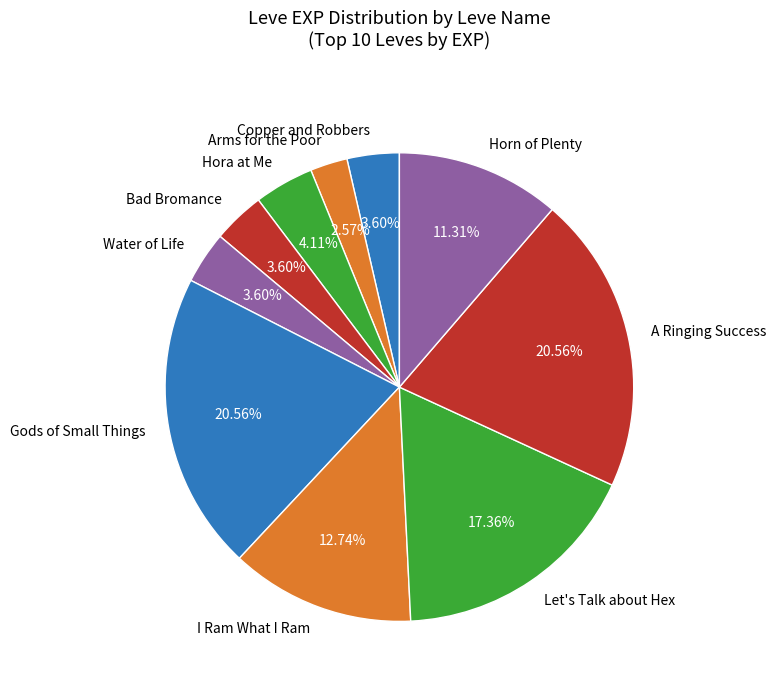

True or false: Copper and Robbers accounts for 4% of the total.

True